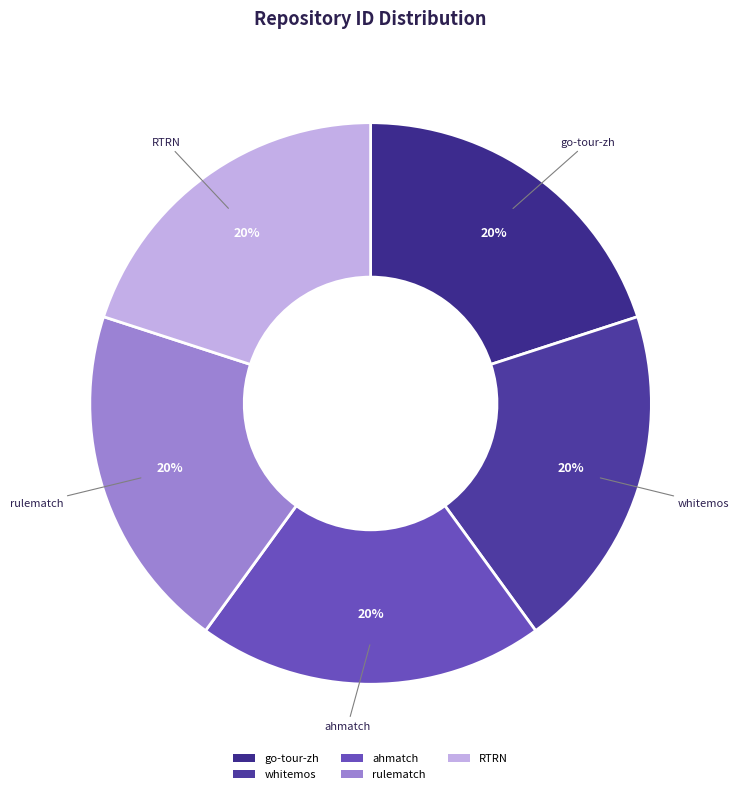

To the nearest percent, what portion does rulematch represent?

20%